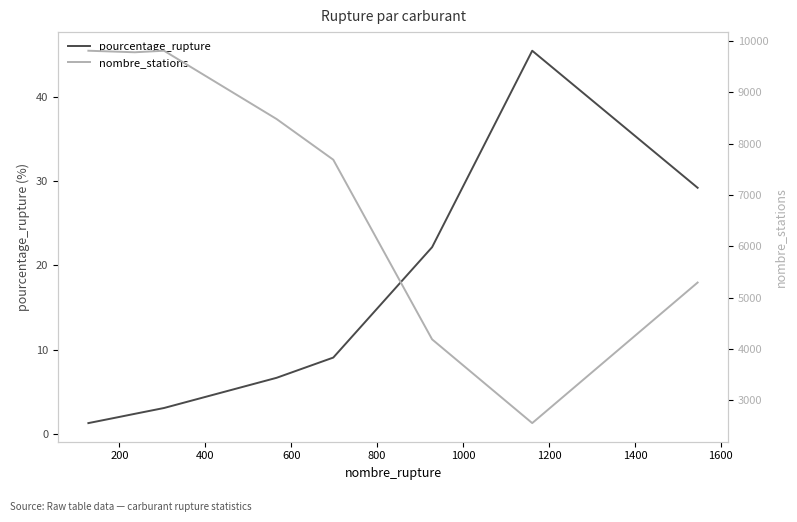

What is the value of the pourcentage_rupture point at the 7th from the left?

22.2